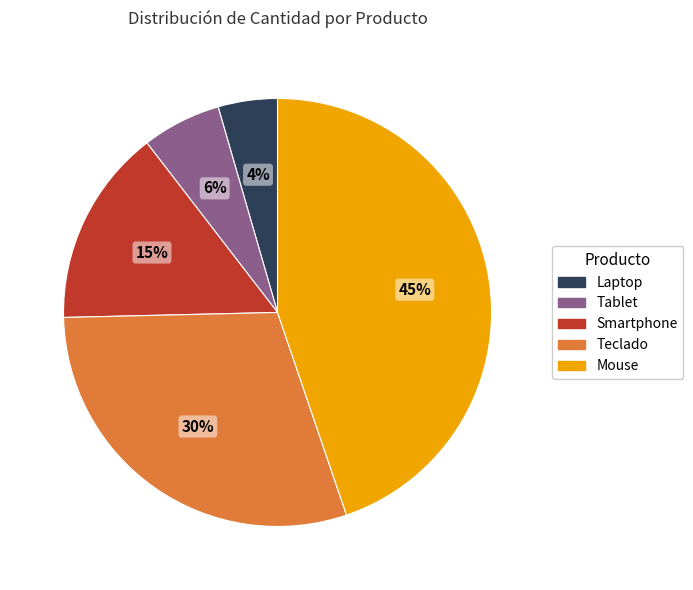

Combined, do Mouse and Tablet account for over 50%?

Yes